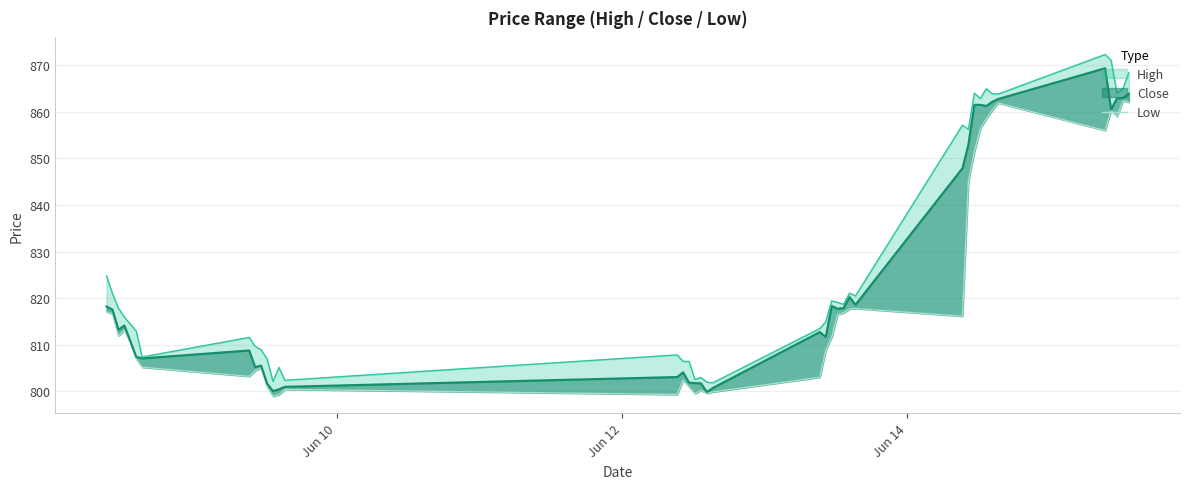

What is the difference between the maximum and minimum values?

63.3